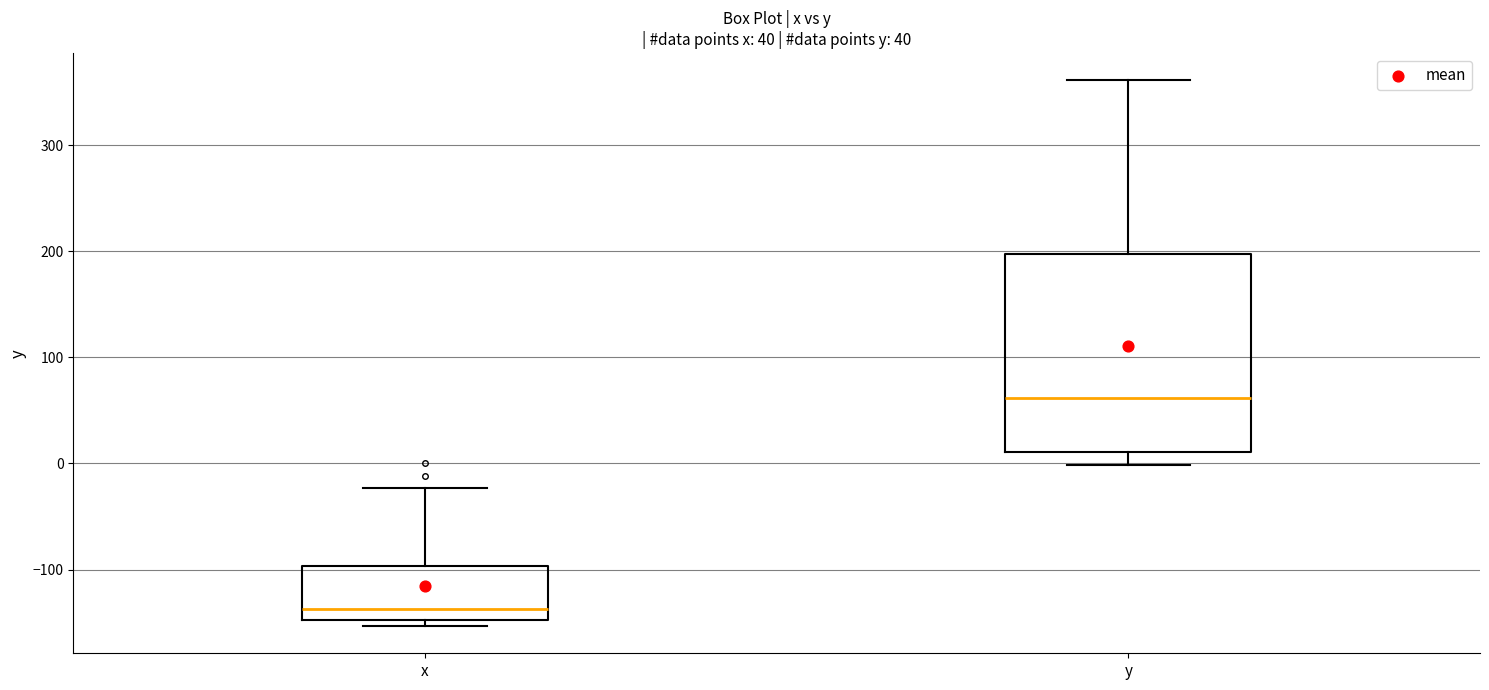

Where does the upper whisker of the box for x end on the y-axis? The values are not printed on the chart, so give them approximately, as read against the axis.

-20